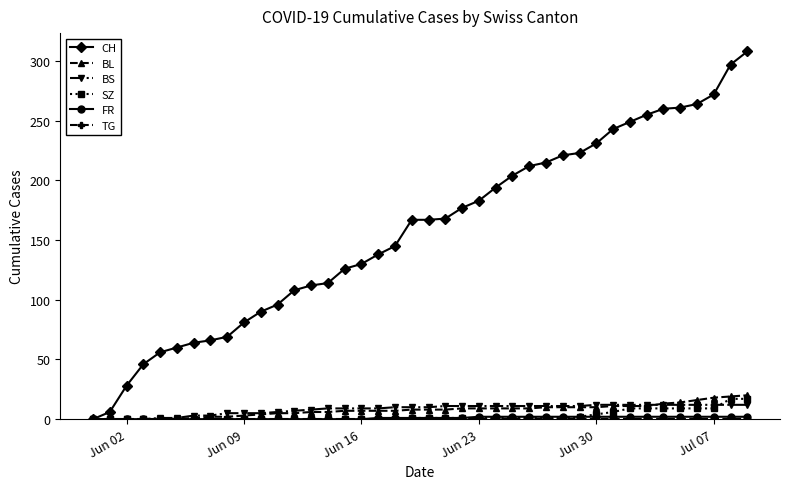

What is the greatest value displayed?

308